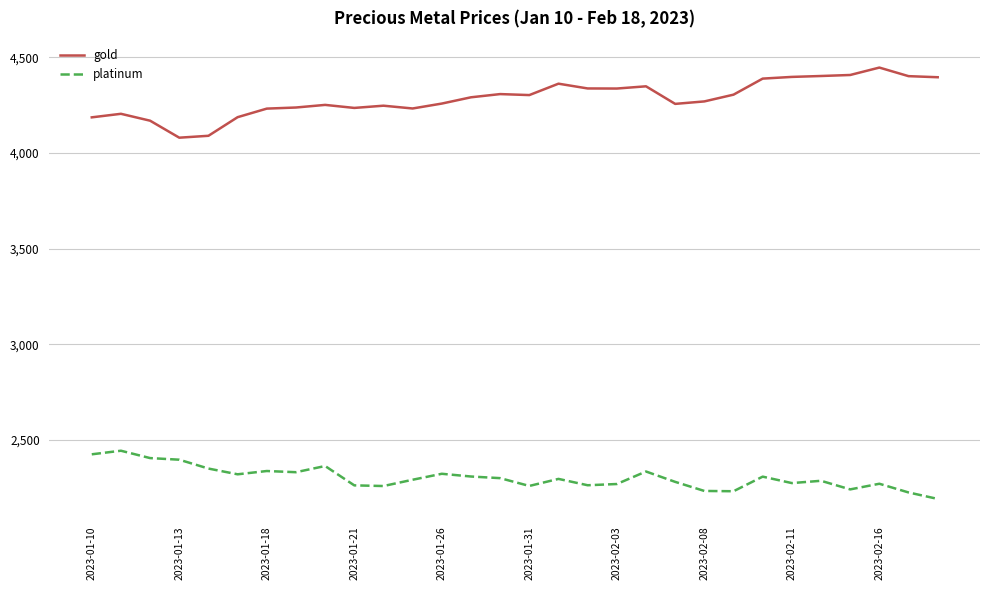

What is the minimum value shown in the chart?

2192.0